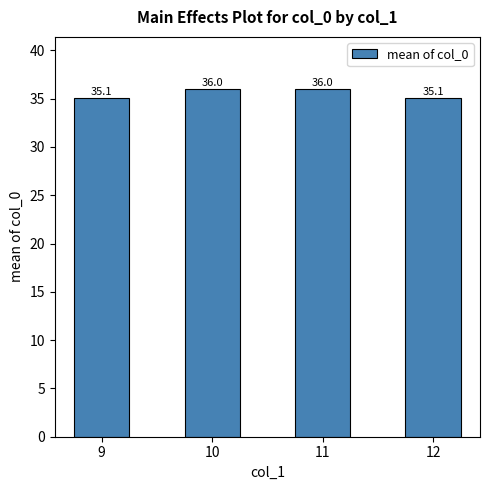

What is the sum of all values?

142.2